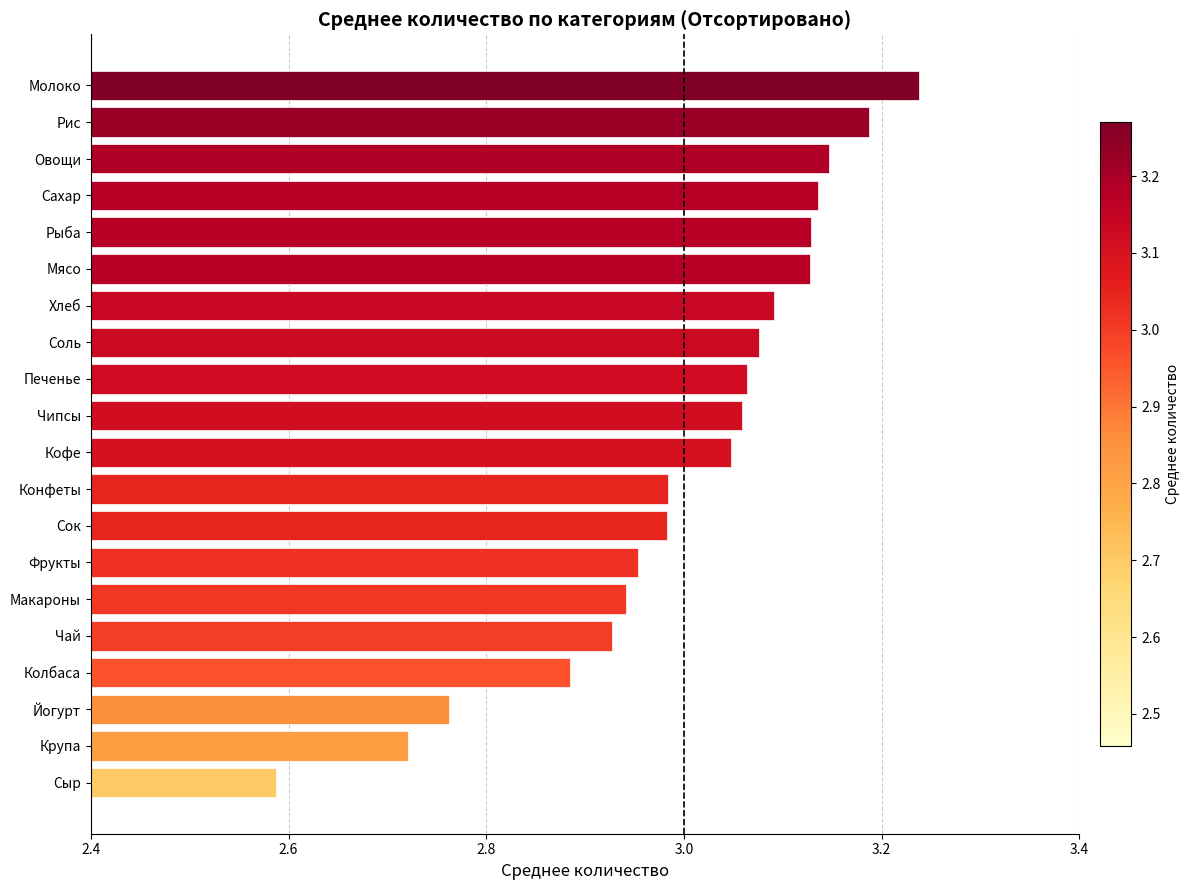

What is the sum of all values?

60.0